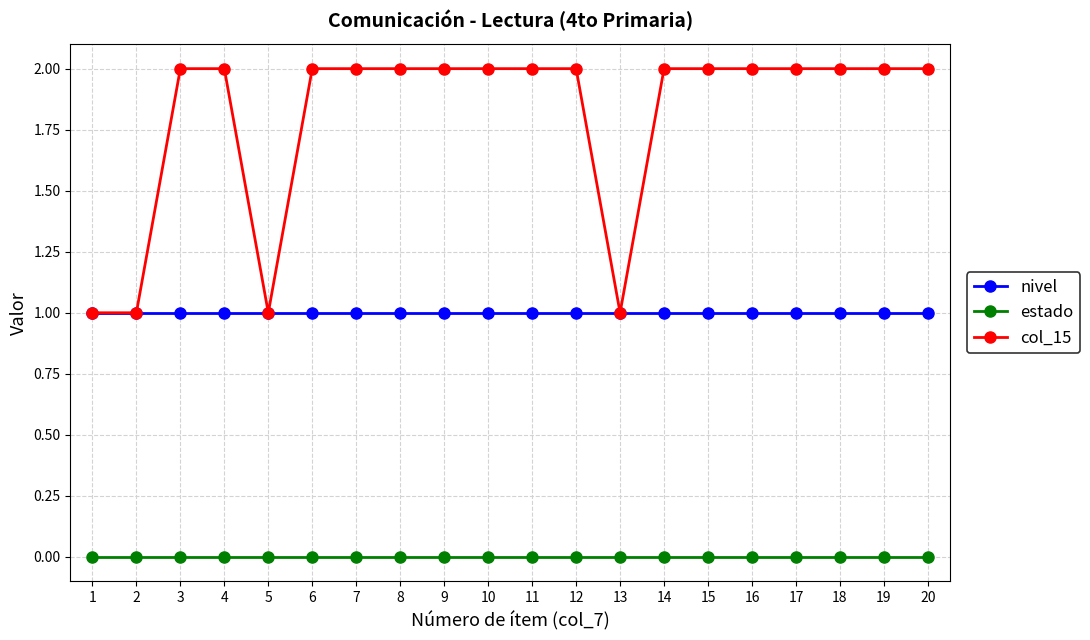

Reading left to right, list all the values displayed in this chart.

nivel: 1	1	1	1	1	1	1	1	1	1	1	1	1	1	1	1	1	1	1	1
estado: 0	0	0	0	0	0	0	0	0	0	0	0	0	0	0	0	0	0	0	0
col_15: 1	1	2	2	1	2	2	2	2	2	2	2	1	2	2	2	2	2	2	2